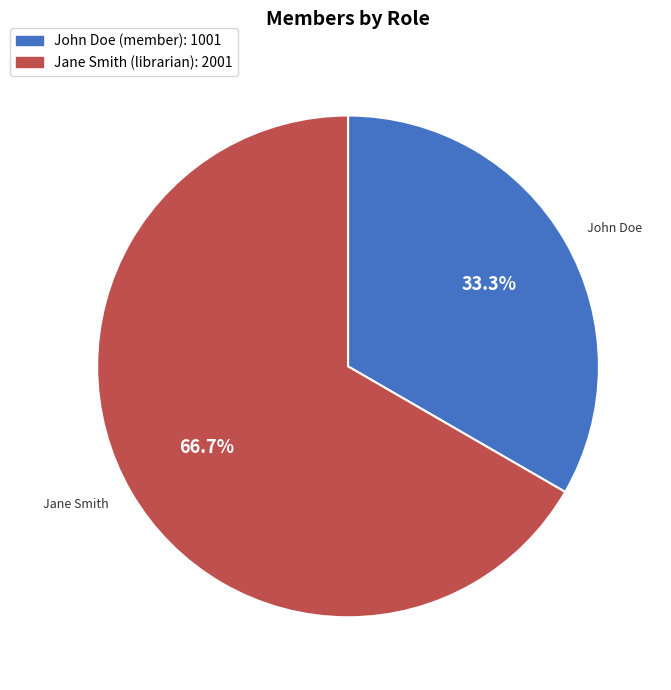

How many segments does this pie chart have?

2